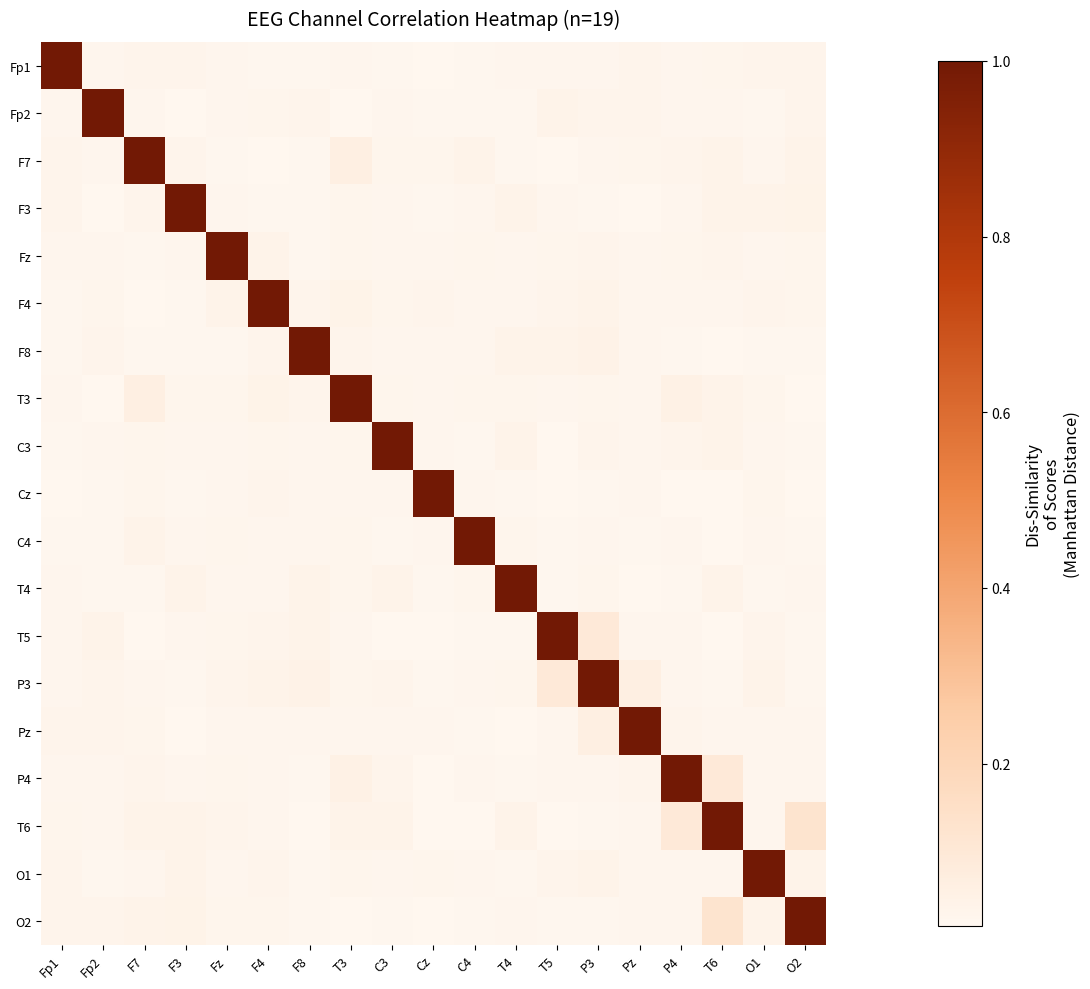

Rank the series at Cz from lowest to highest value.

Fp1, T6, T5, P4, O2, F3, T4, Fp2, P3, Fz, C3, C4, Pz, F8, T3, O1, F7, F4, Cz